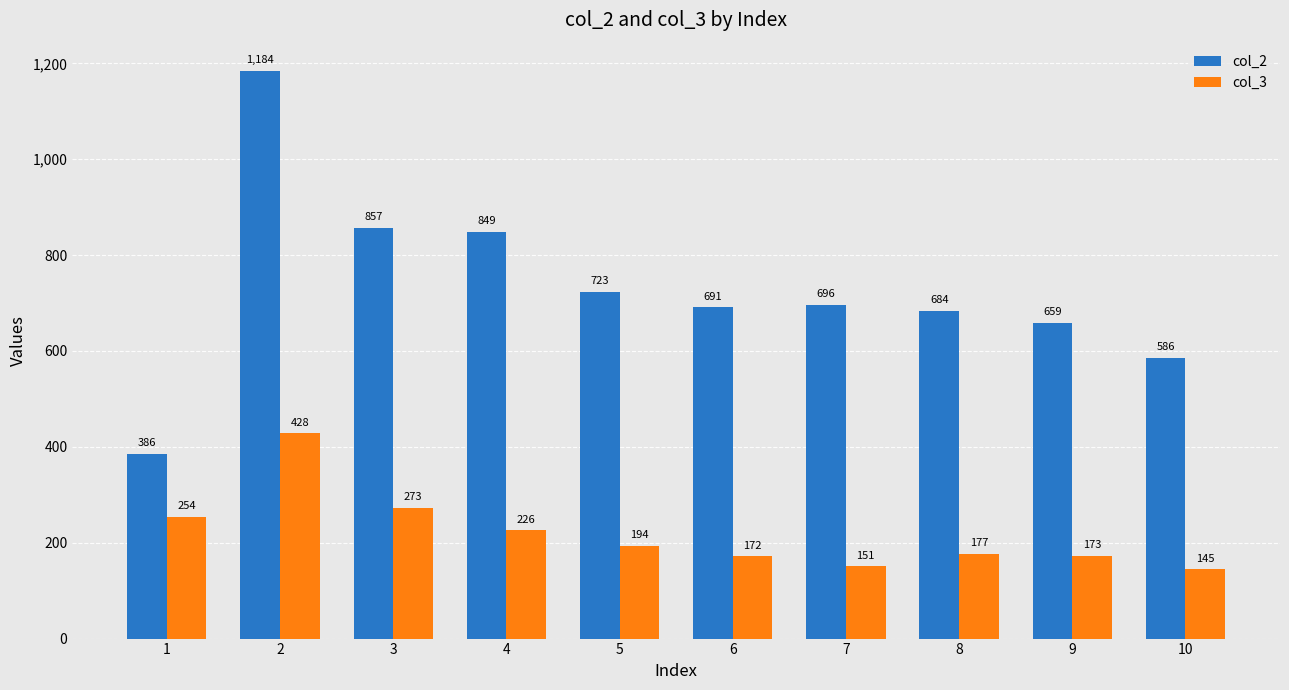

Which label corresponds to the largest value in the chart?

2